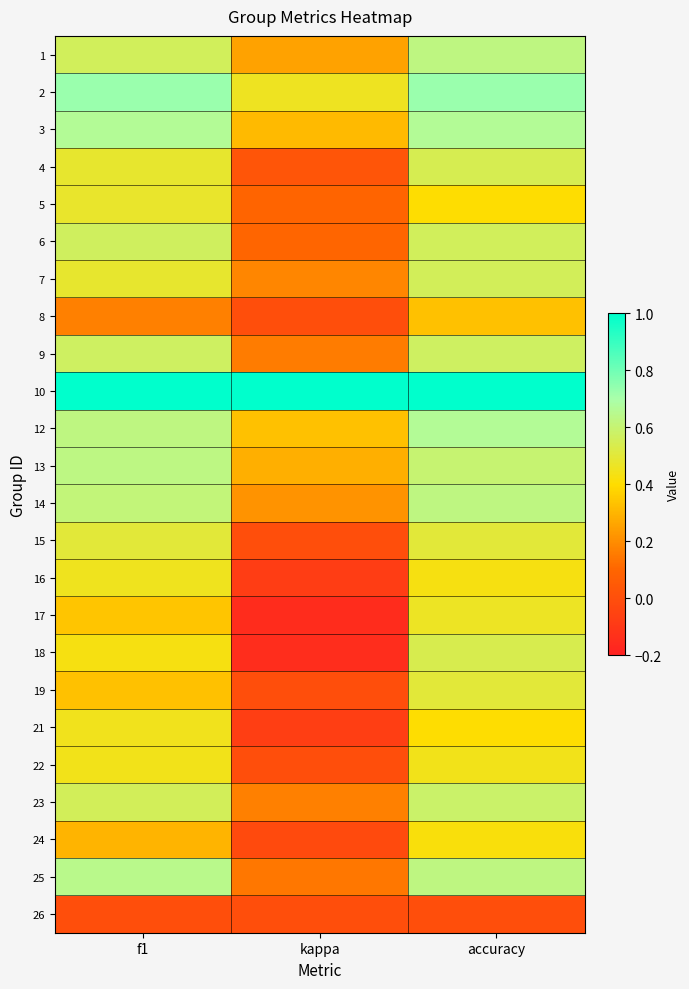

How many series are shown in this chart?

24